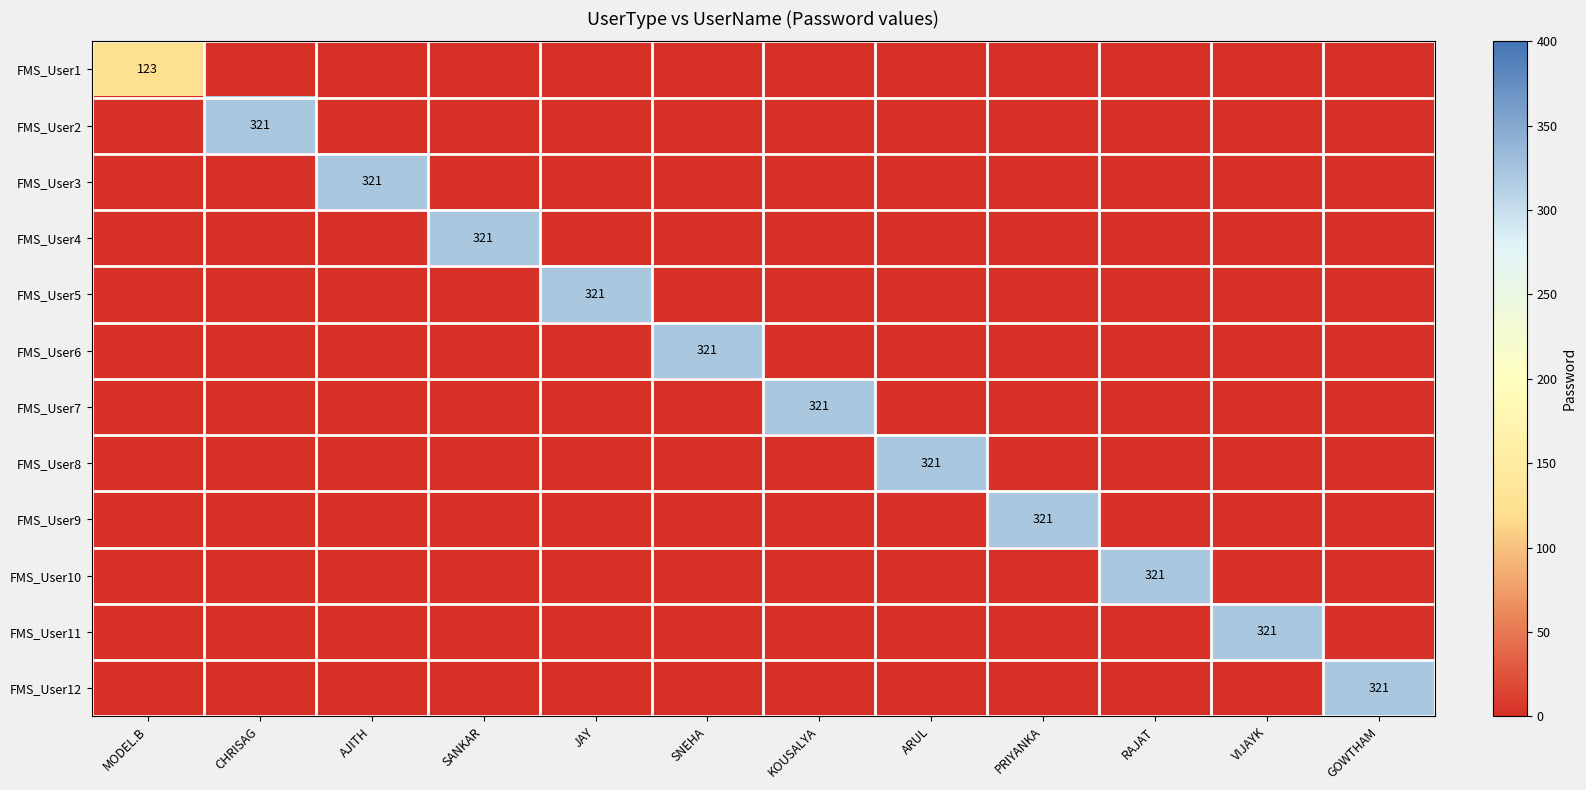

True or false: FMS_User9 has a value of 321 at PRIYANKA.

True